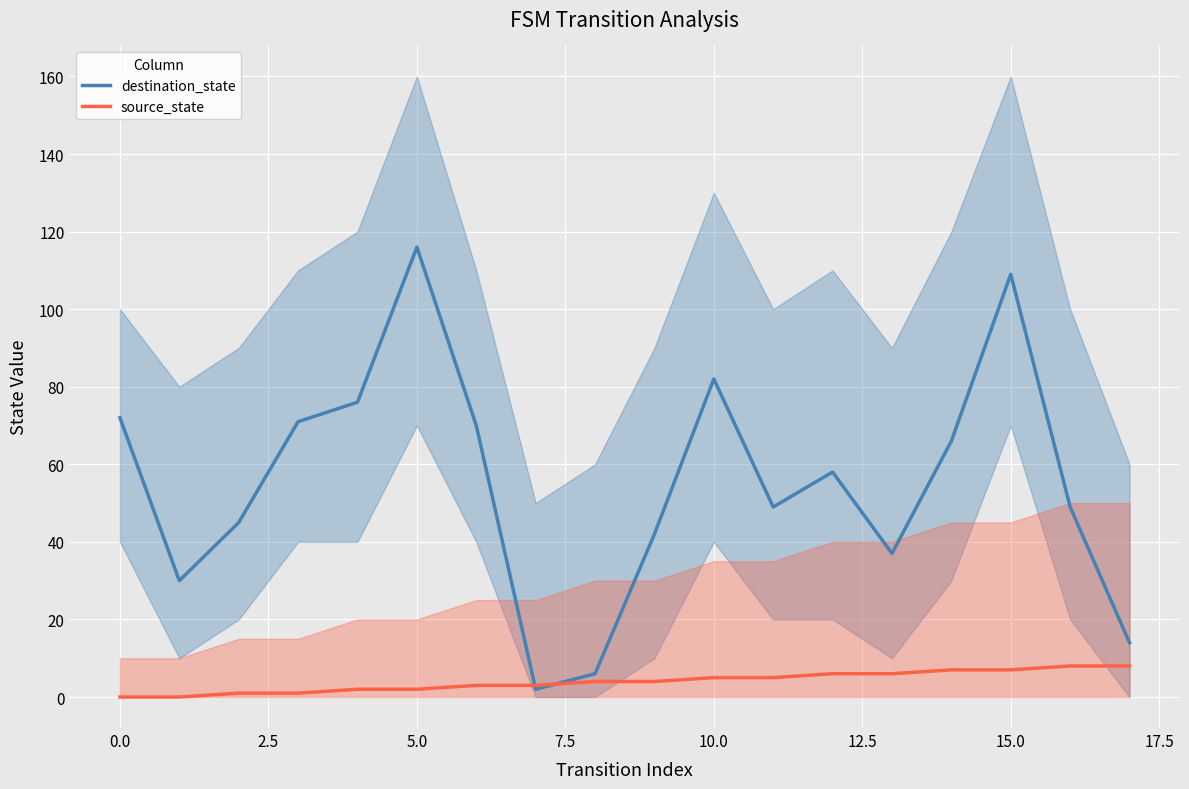

Reading left to right, transcribe all the data shown in this chart.

destination_state: 72	30	45	71	76	116	70	2	6	42	82	49	58	37	66	109	49	14
source_state: 0	0	1	1	2	2	3	3	4	4	5	5	6	6	7	7	8	8